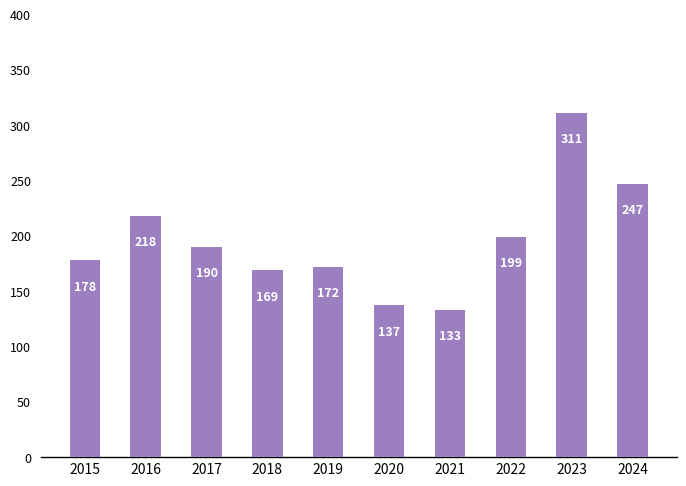

Reading left to right, extract all data points from this chart.

178	218	190	169	172	137	133	199	311	247